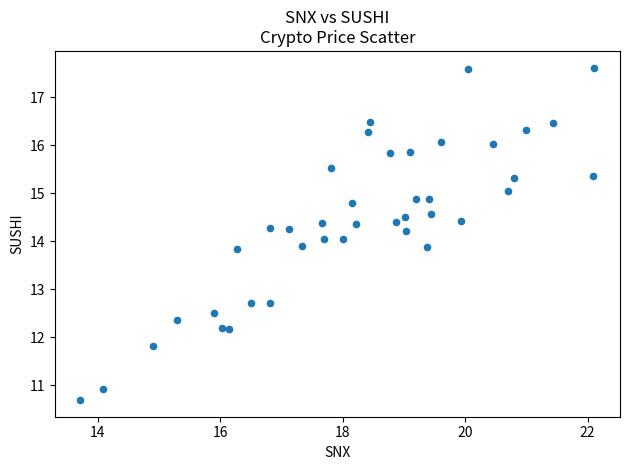

What is the range of Y values (max minus min)?

6.9